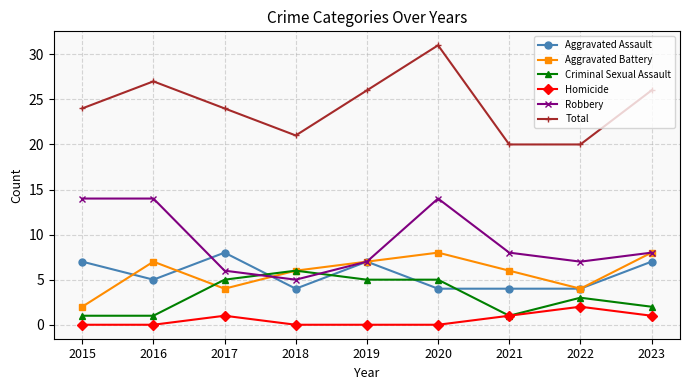

What is the difference between the highest and lowest values at 2019?

26